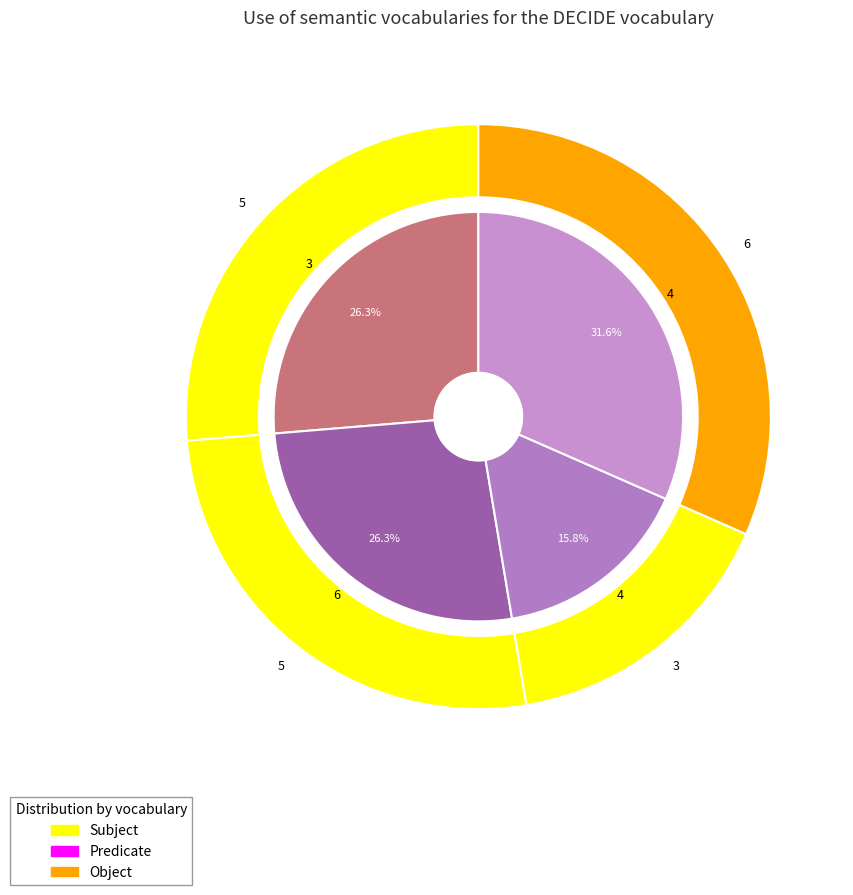

What percentage is the 4 slice, to the nearest percent?

32%